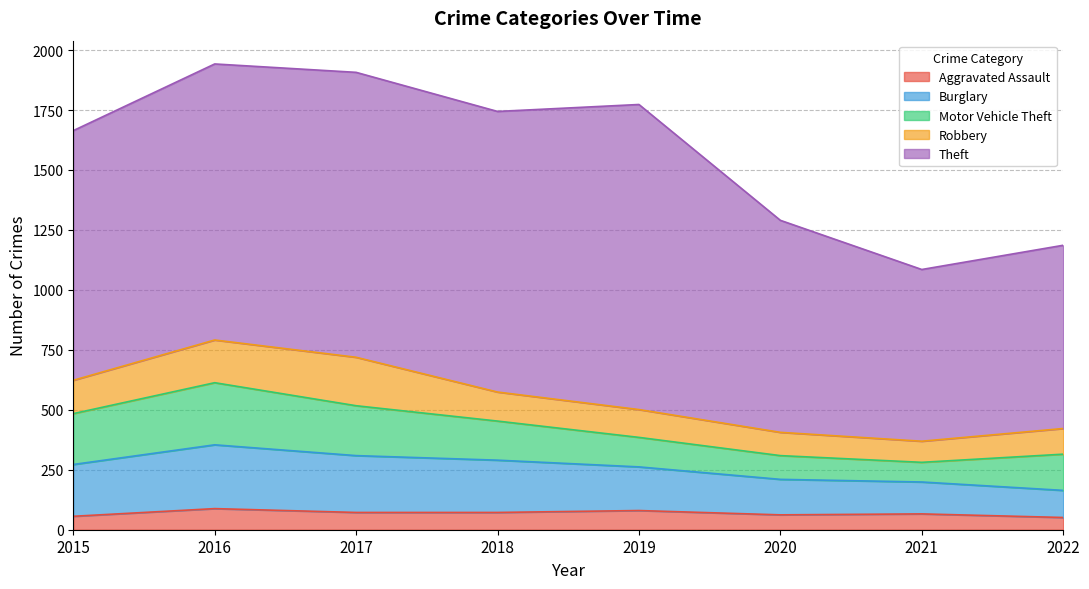

Which has a higher value, 2019 or 2020?

2019